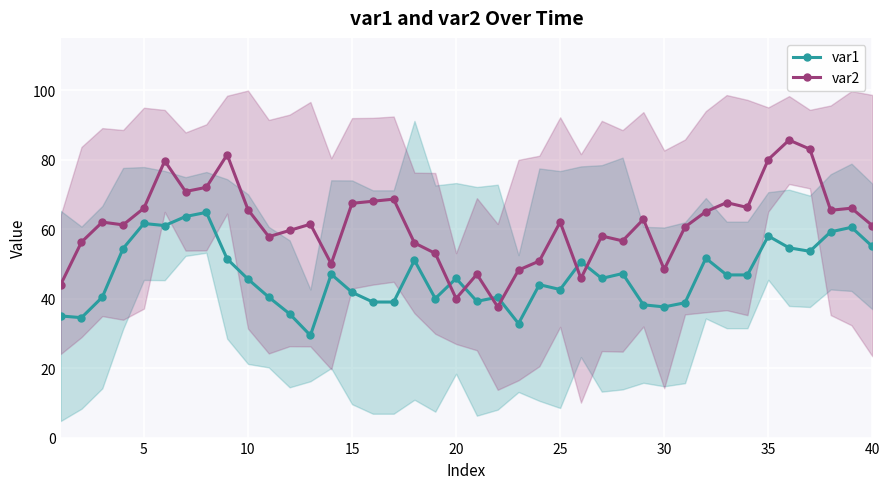

Is it true that var2 equals 13.5 at 40?

False